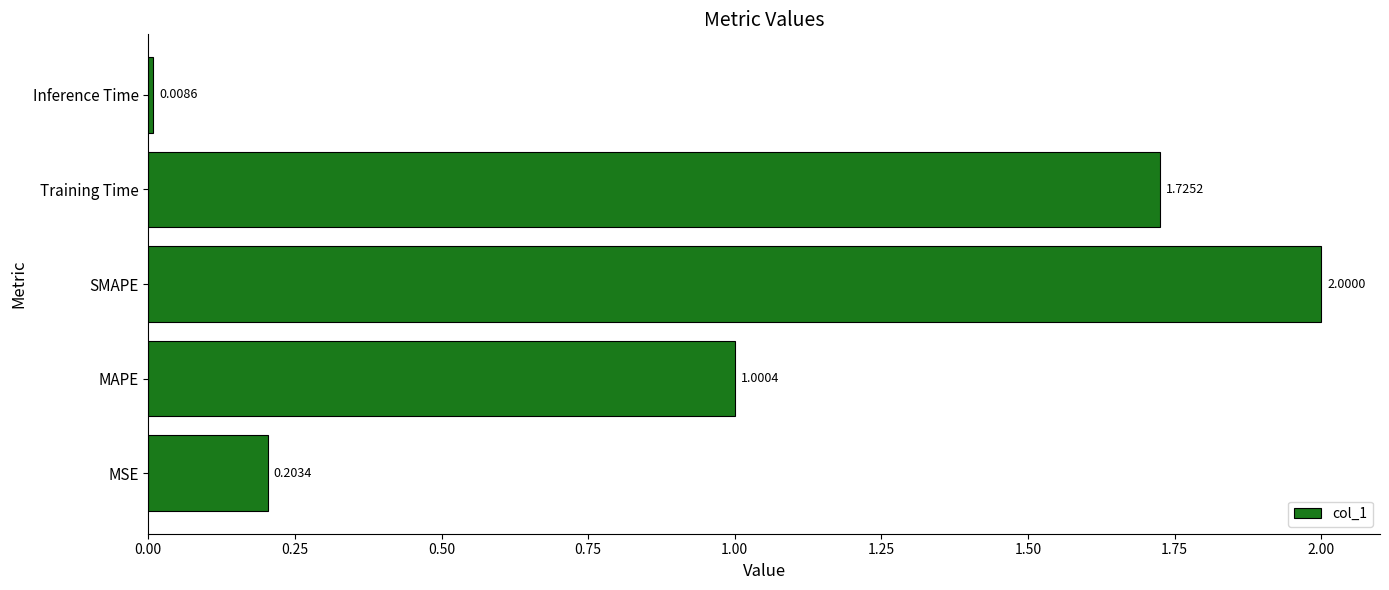

Where is the data nearest to the value 1?

MAPE